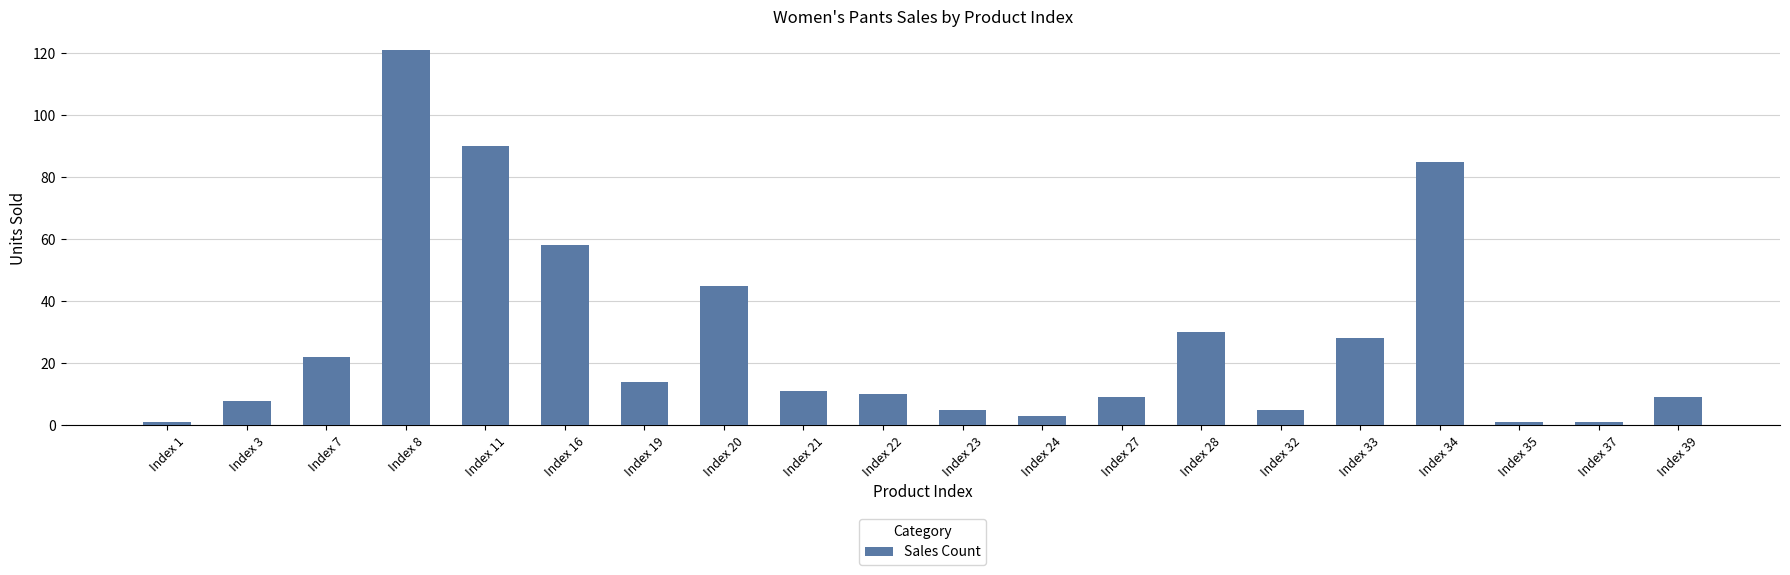

What is the difference between the second highest and second lowest values?

89